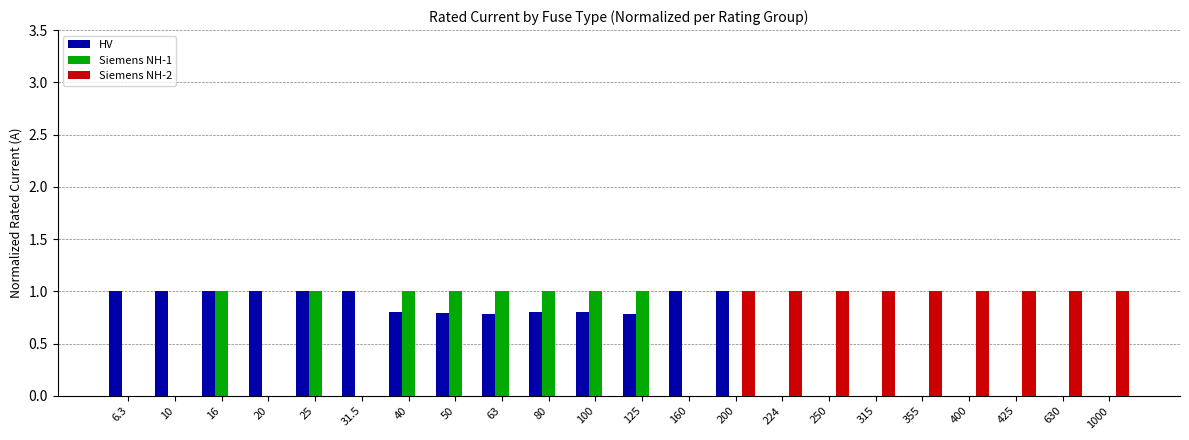

What is the maximum value shown in the chart?

1.0